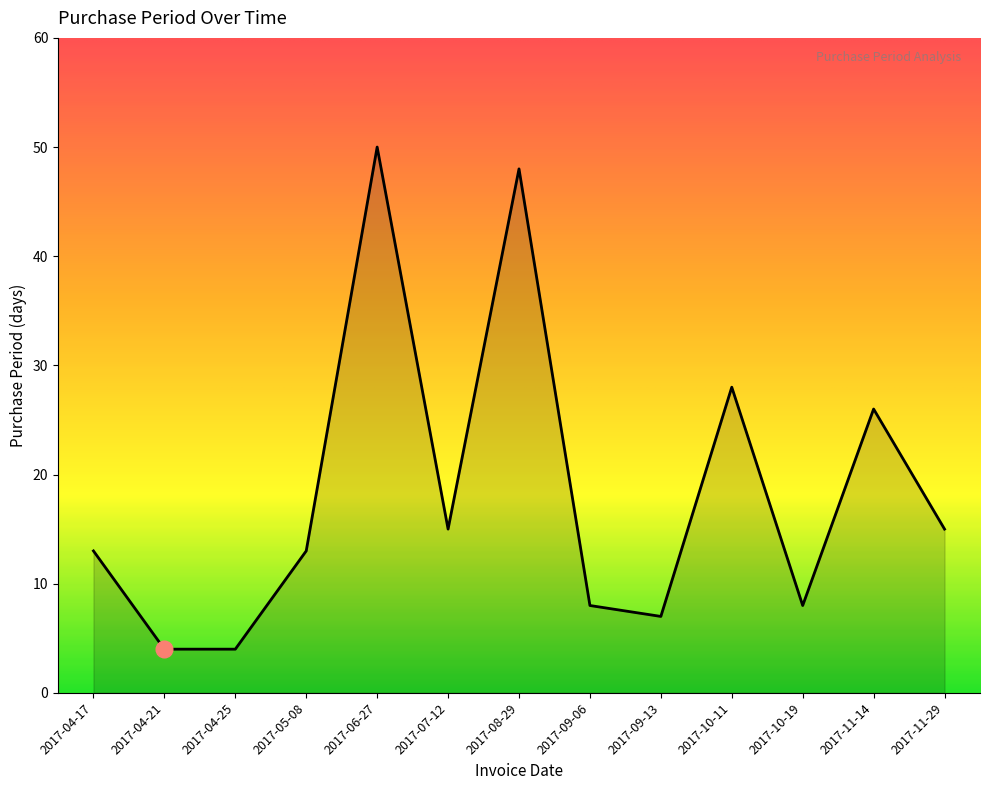

Does the chart have visible grid lines?

No